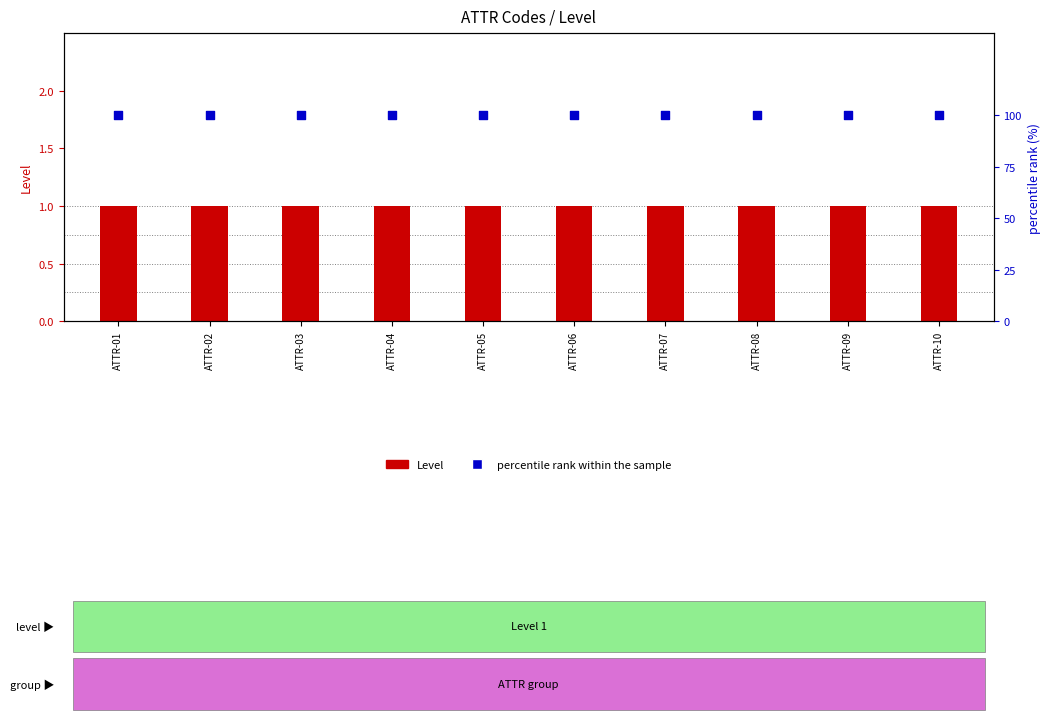

At how many categories does at least one series exceed 33?

10